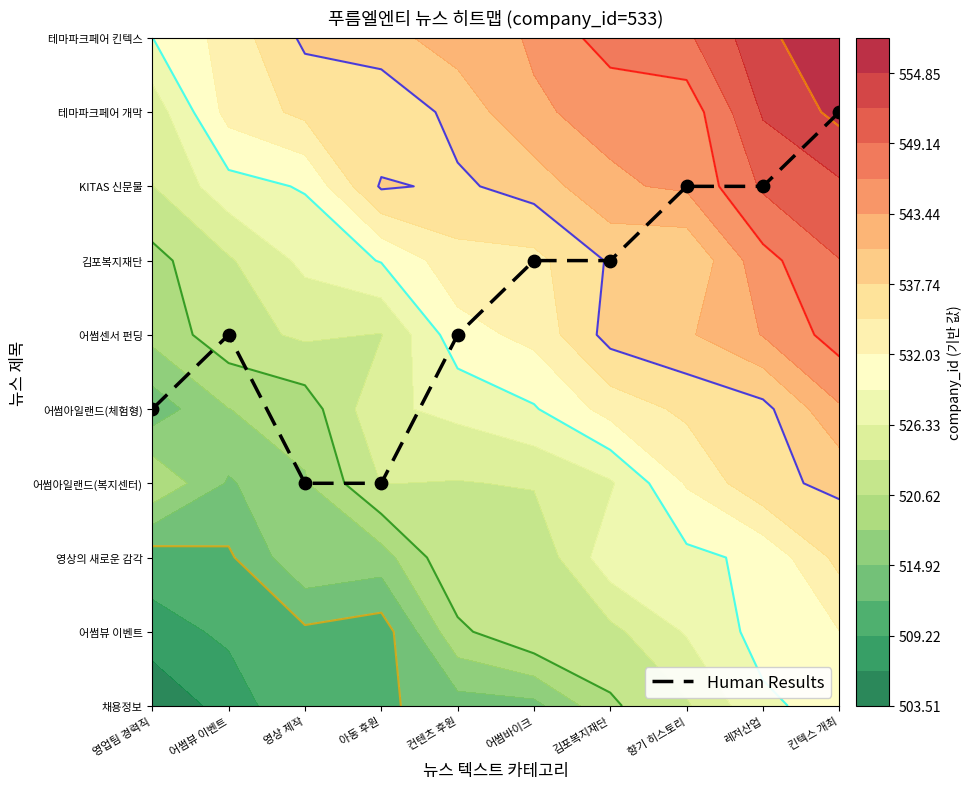

Rank the categories by value from highest to lowest.

킨텍스 개최, 향기 히스토리, 레저산업, 어썸바이크, 김포복지재단, 어썸뷰 이벤트, 컨텐츠 후원, 영업팀 경력직, 영상 제작, 아동 후원